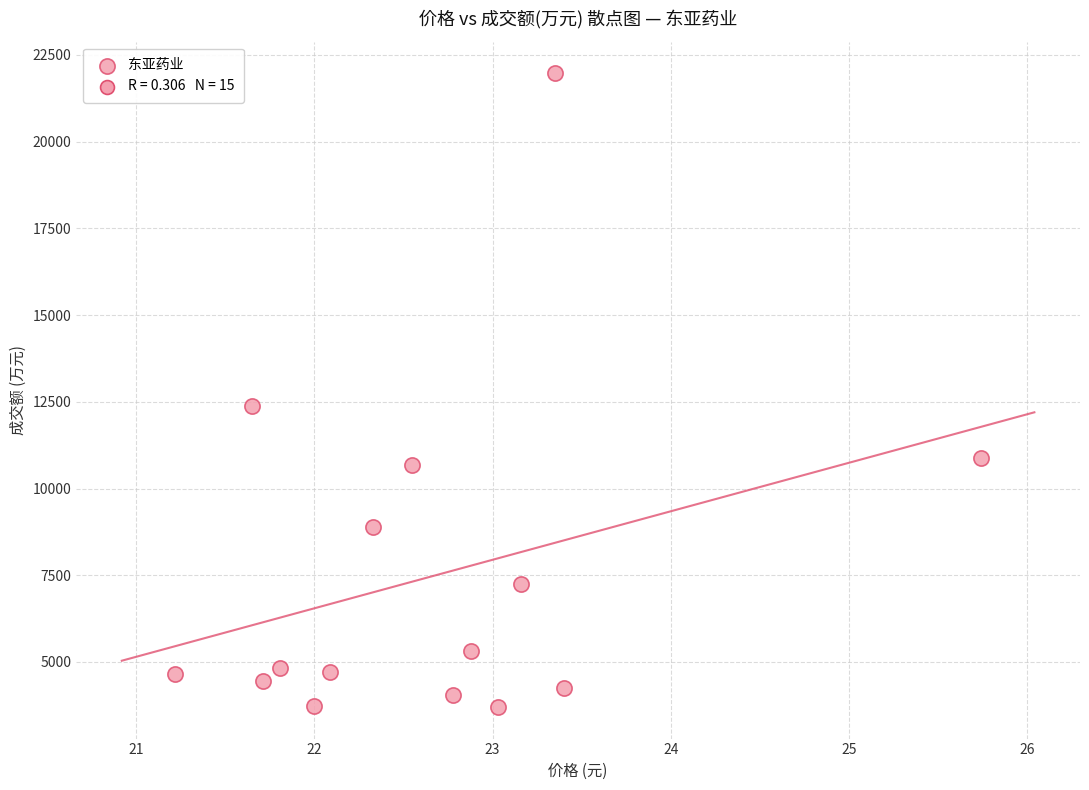

What Y value in the scatter plot is closest to 12836?

12390